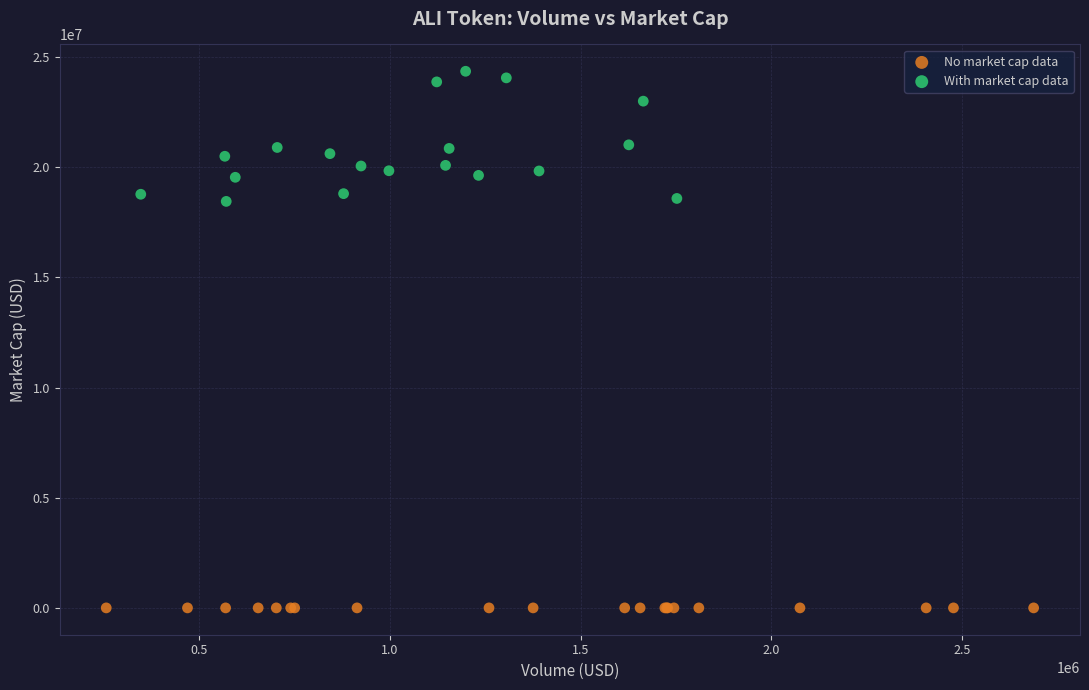

What are all the series names shown in the legend?

No market cap data, With market cap data